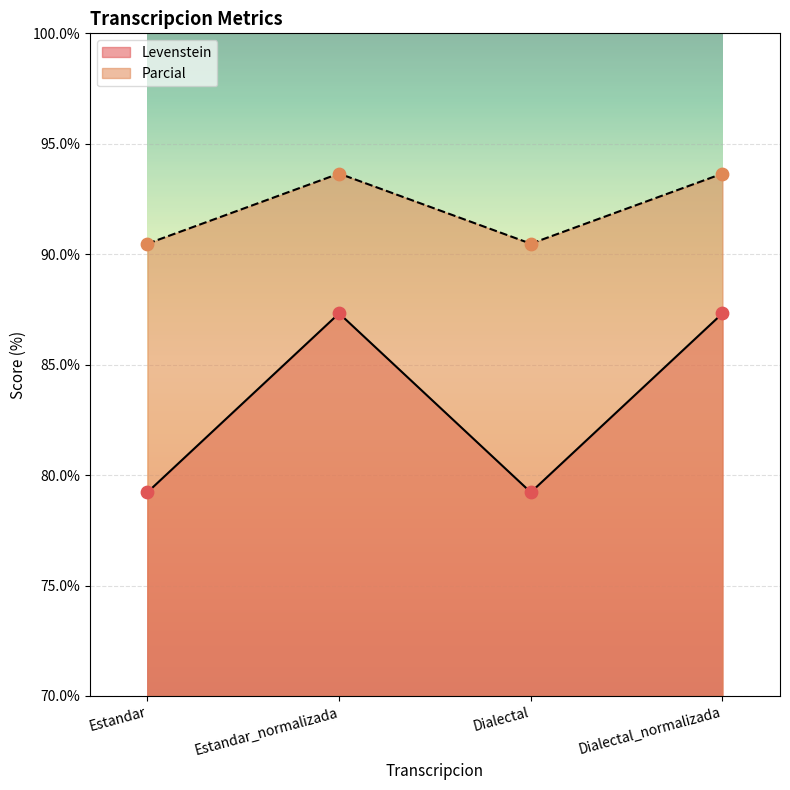

Is the value of Parcial at Dialectal greater than the value of Levenstein at Estandar_normalizada?

Yes